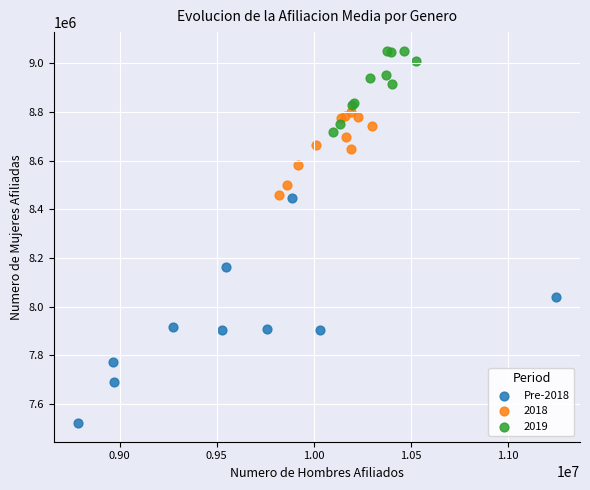

Which series has the largest Y range (max minus min)?

Pre-2018